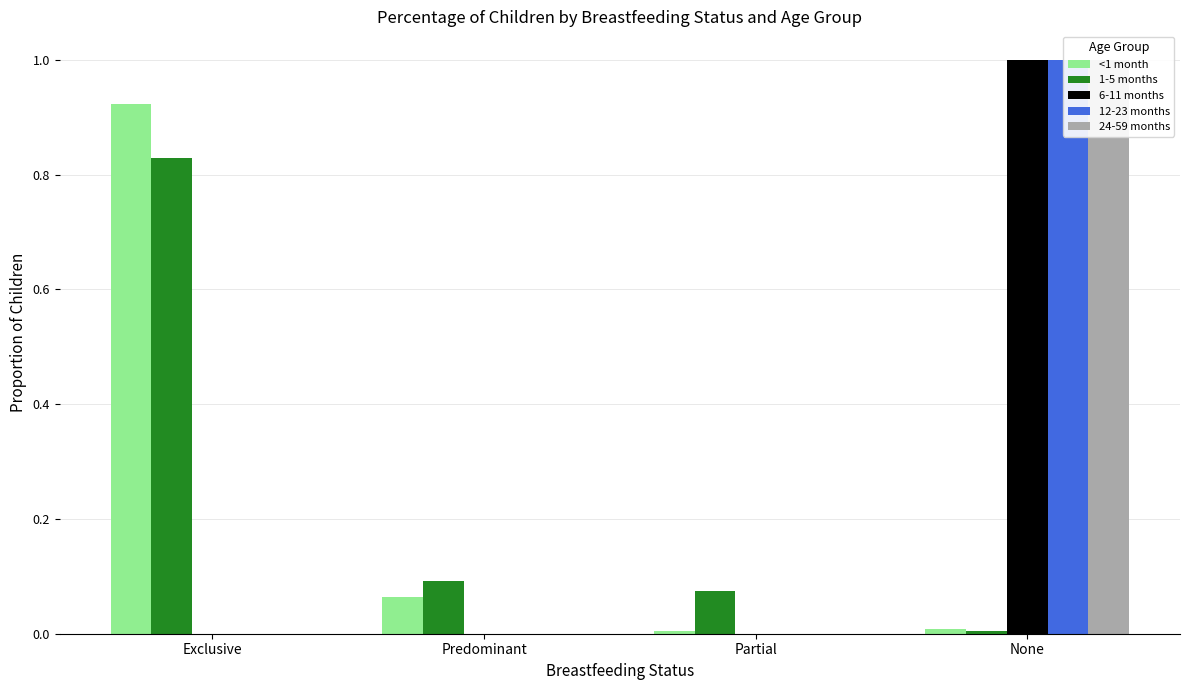

What is the total value across all series at Predominant?

0.2